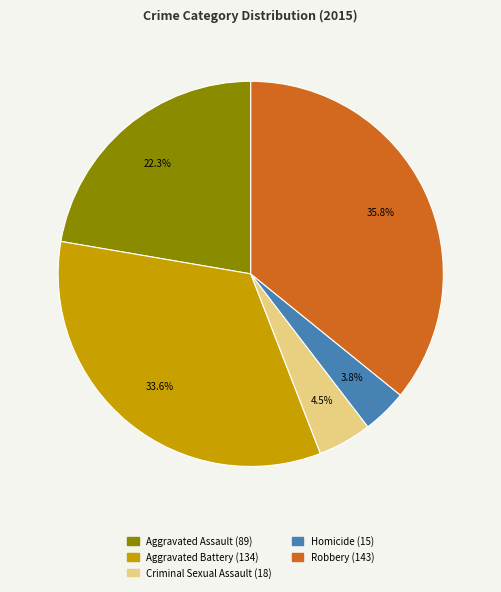

What is the ratio of the value at Aggravated Assault to the value at Homicide?

5.9